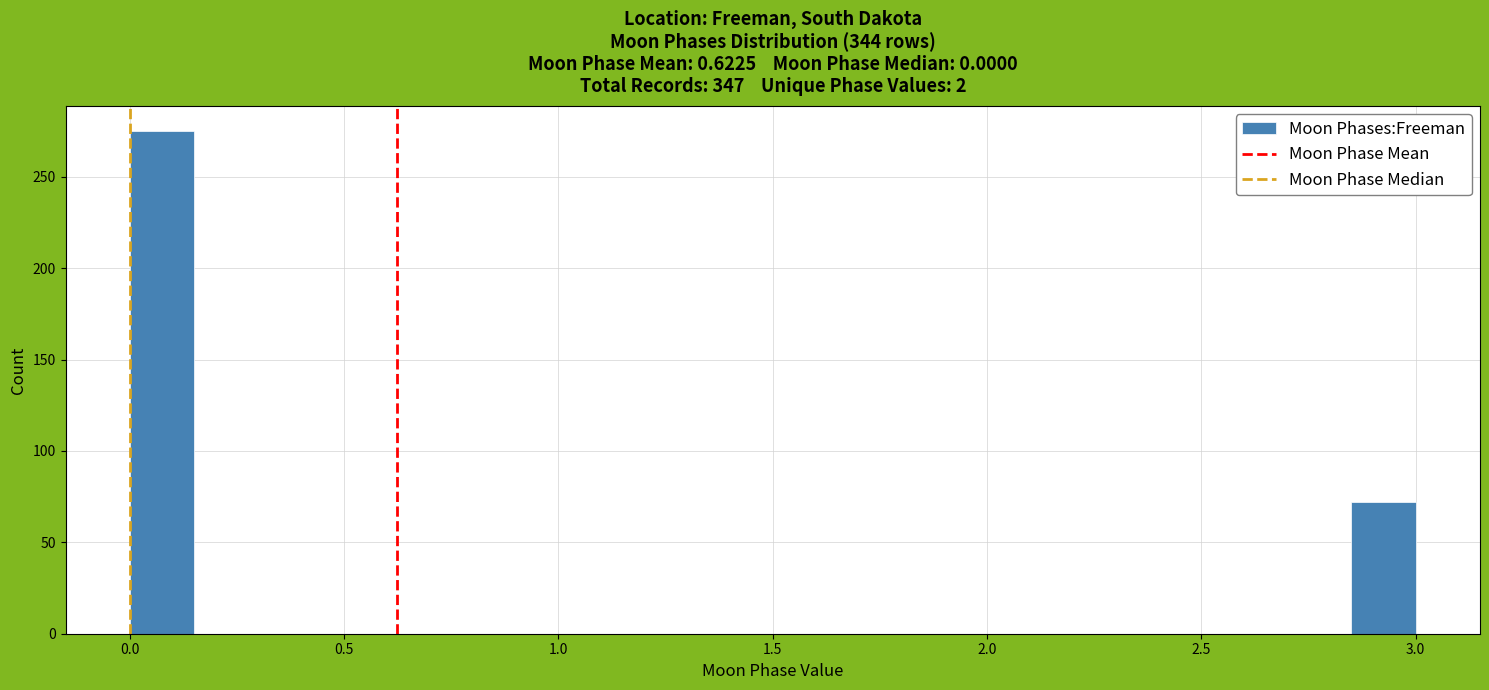

Read against the x-axis, roughly where is the centre of the tallest bar?

0.10